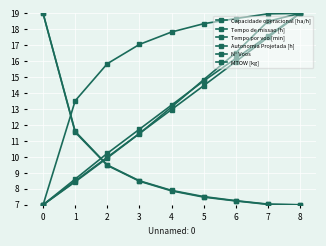

Which series has the widest spread of values?

Capacidade operacional [ha/h]